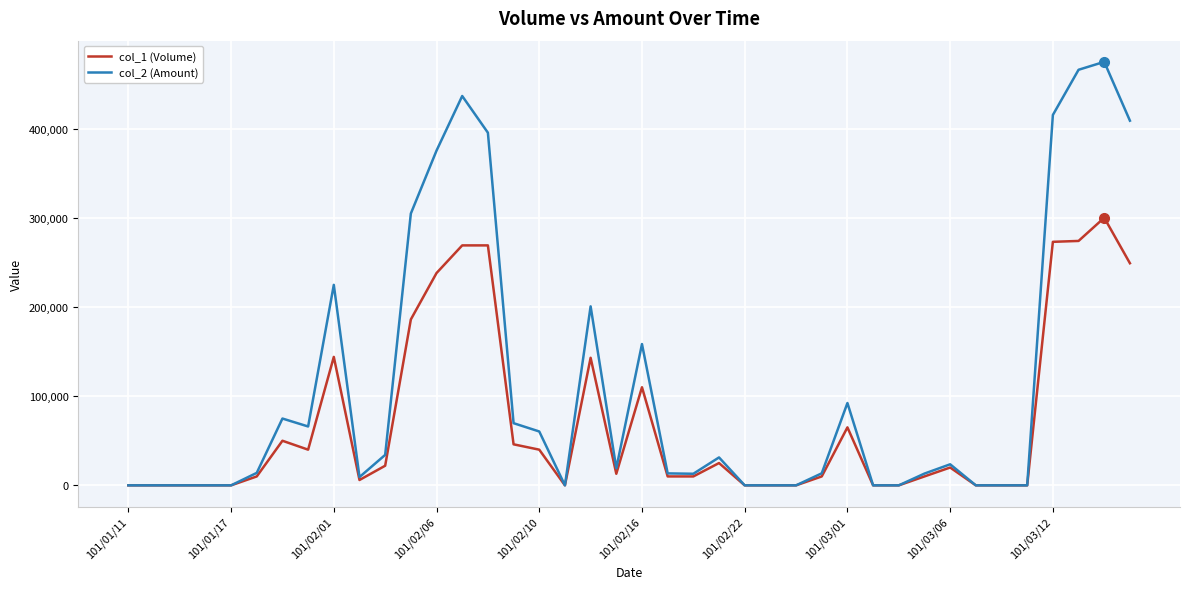

What is the maximum value shown in the chart?

474770